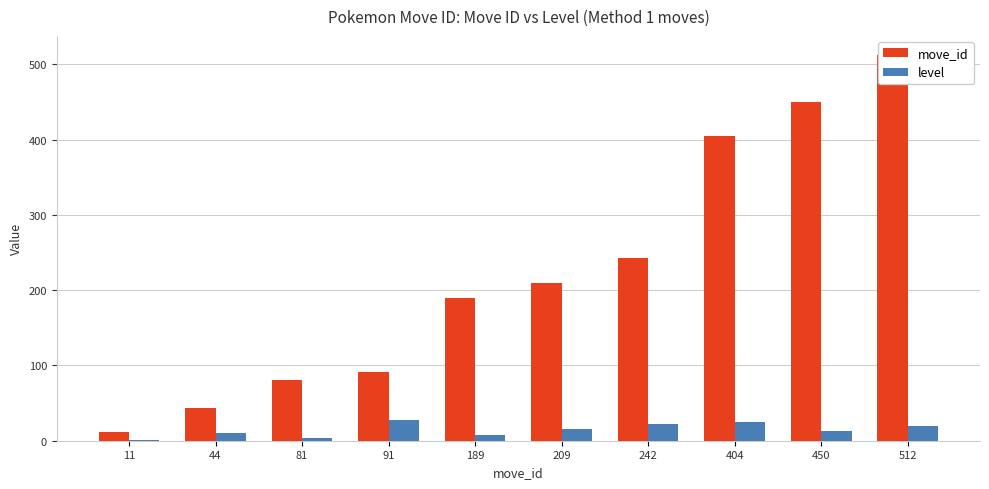

What is the minimum value shown in the chart?

1